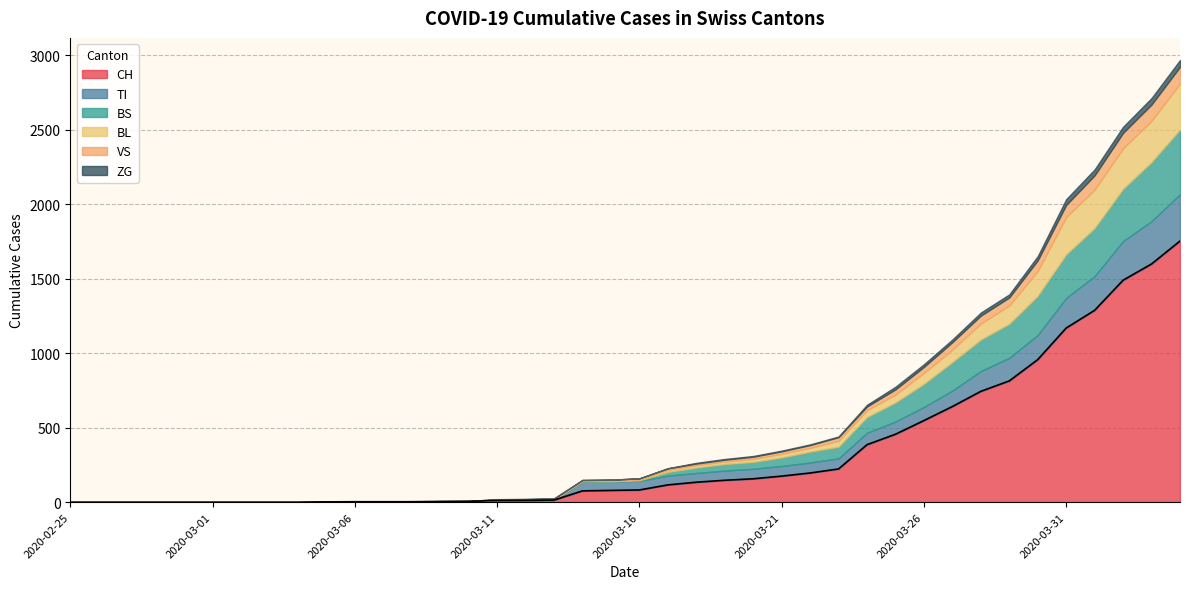

At which category does BS reach its first local valley?

2020-03-15